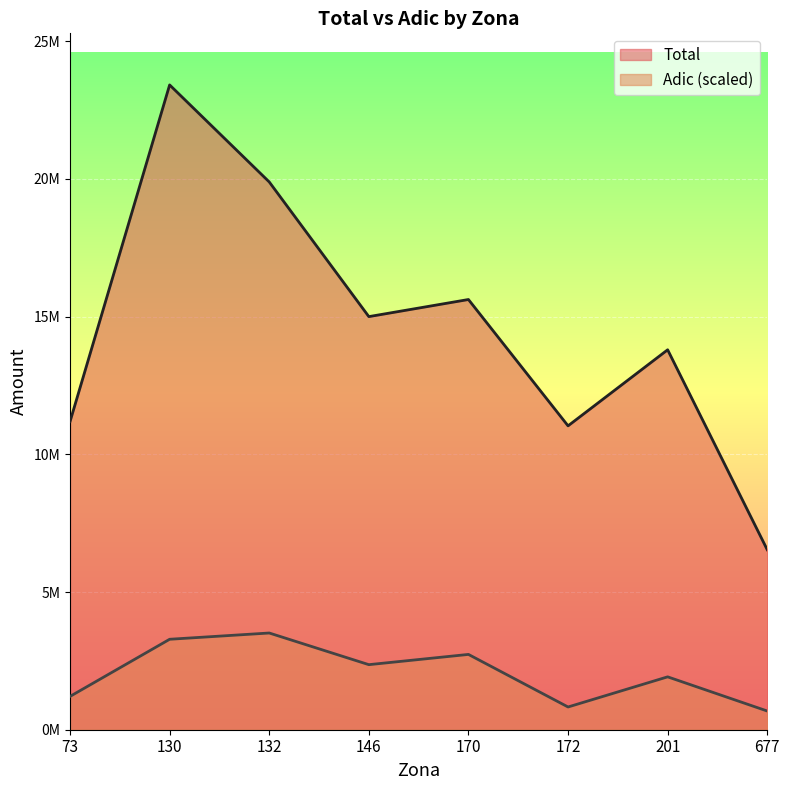

Is the value of Adic at 201 greater than the value of Total at 201?

No